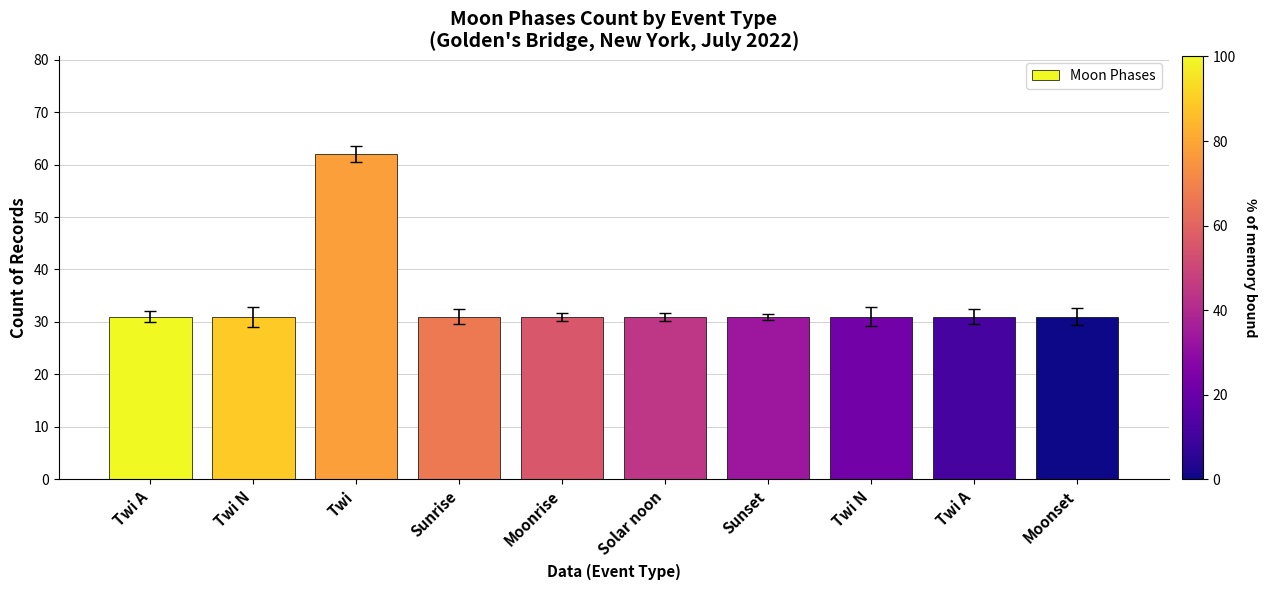

Reading left to right, list all the values displayed in this chart.

31	31	62	31	31	31	31	31	31	31